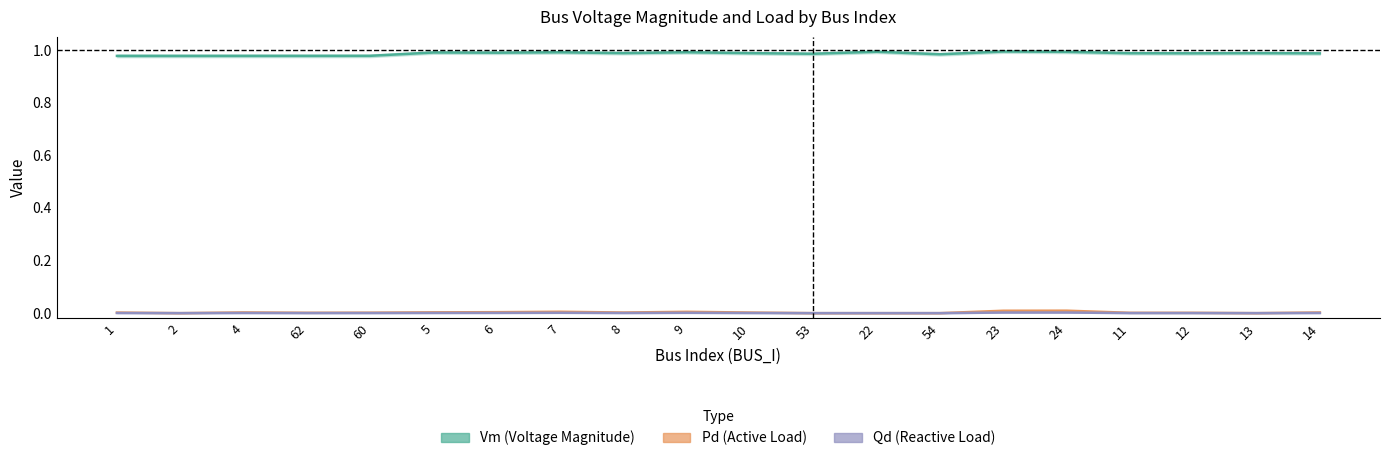

Reading right to left, transcribe all the data shown in this chart.

Vm (Voltage Magnitude): 1.0	1.0	1.0	1.0	1.0	1.0	1.0	1.0	1.0	1.0	1.0	1.0	1.0	1.0	1.0	1.0	1.0	1.0	1.0	1.0
Pd (Active Load): 0.0	0.0	0.0	0.0	0.0	0.0	0.0	0.0	0.0	0.0	0.0	0.0	0.0	0.0	0.0	0.0	0.0	0.0	0.0	0.0
Qd (Reactive Load): 0.0	0.0	0.0	0.0	0.0	0.0	0.0	0.0	0.0	0.0	0.0	0.0	0.0	0.0	0.0	0.0	0.0	0.0	0.0	0.0